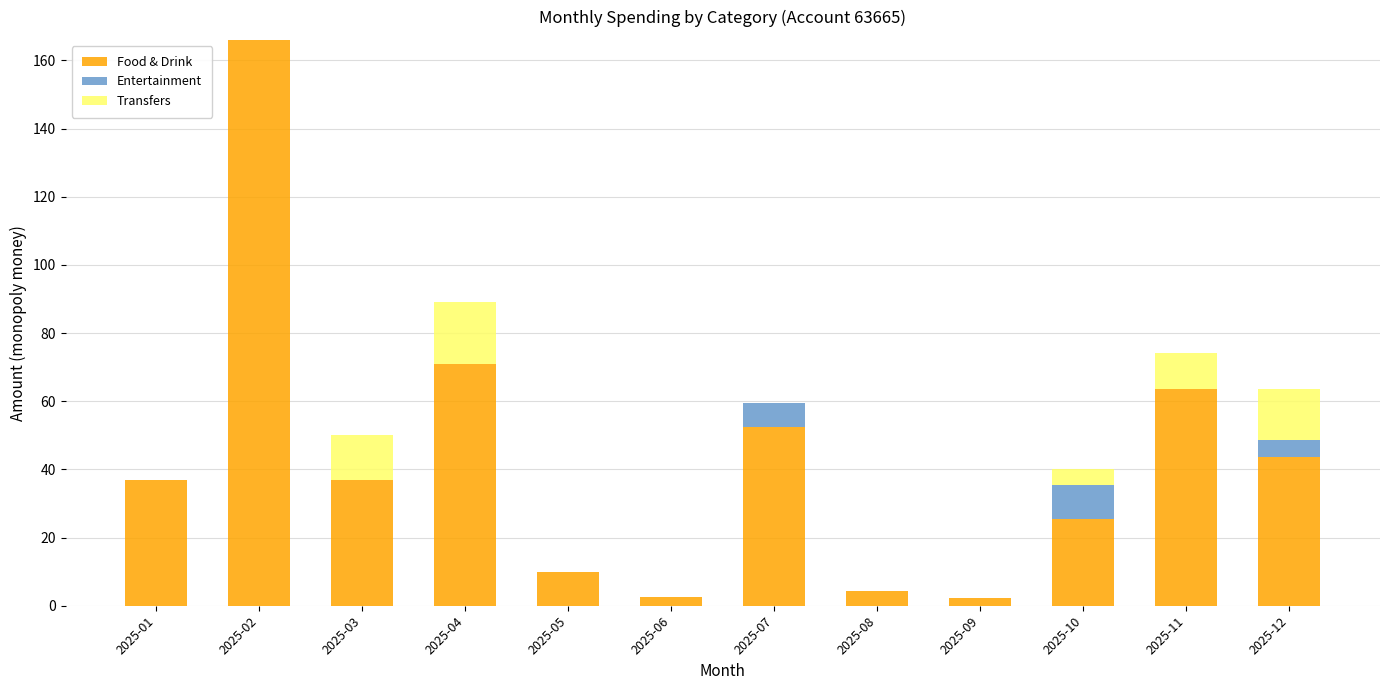

At which category is the sum across all series the highest?

2025-02